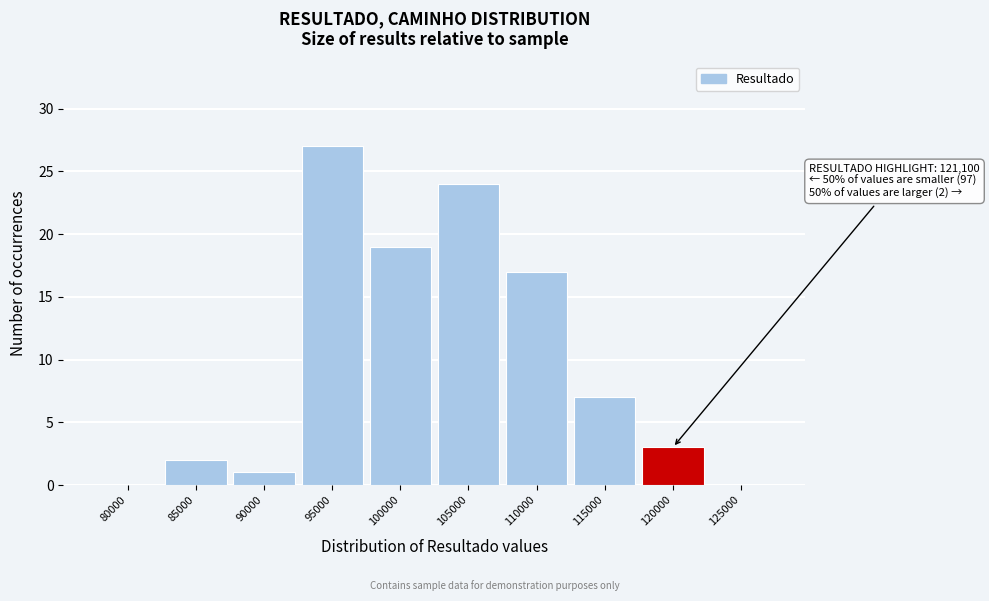

Reading left to right, extract all data points from this chart.

80000=0	85000=2	90000=1	95000=27	100000=19	105000=24	110000=17	115000=7	120000=3	125000=0